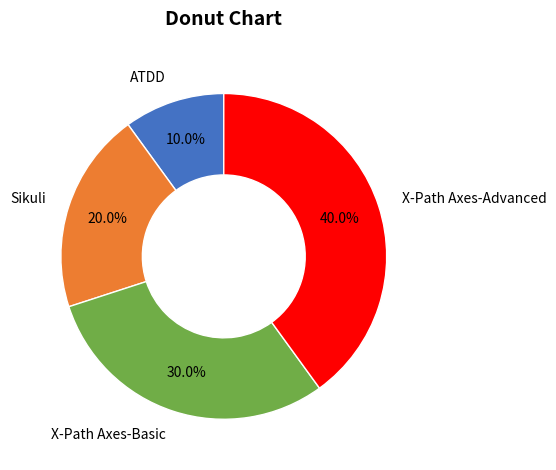

Count the number of slices in the pie.

4